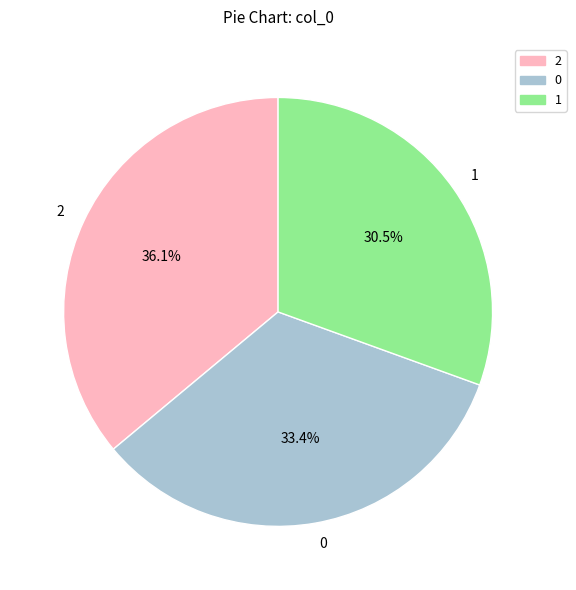

Is it true that 2 is 36% of the pie?

True